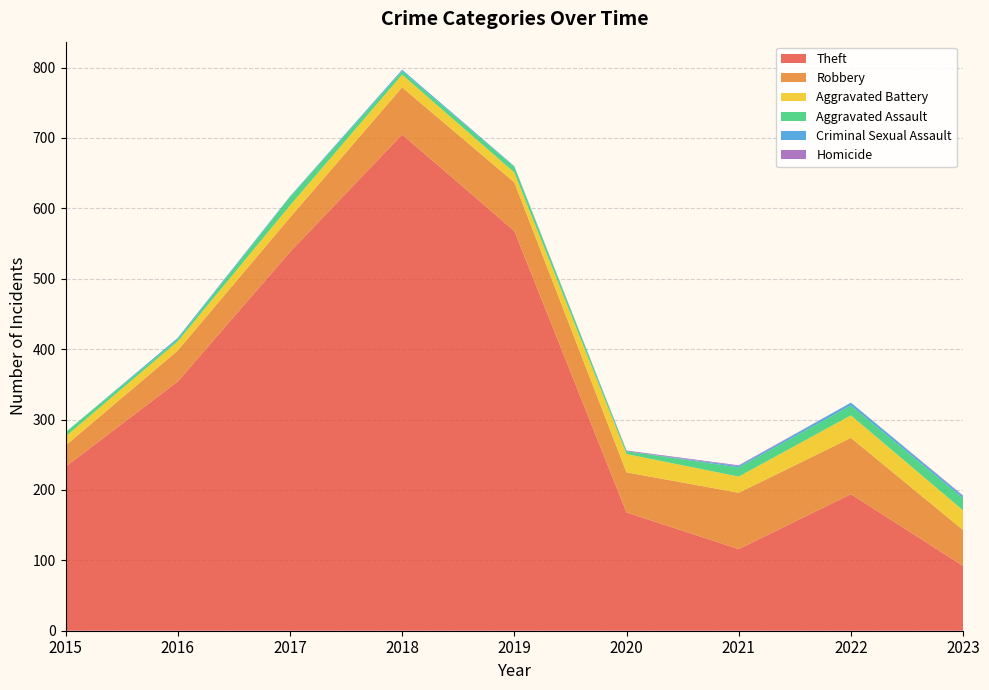

Reading left to right, list all the values displayed in this chart.

Theft: 2015=233	2016=354	2017=538	2018=705	2019=568	2020=168	2021=116	2022=194	2023=92
Robbery: 2015=30	2016=44	2017=49	2018=67	2019=69	2020=57	2021=80	2022=80	2023=51
Aggravated Battery: 2015=13	2016=13	2017=17	2018=18	2019=14	2020=26	2021=23	2022=32	2023=28
Aggravated Assault: 2015=6	2016=3	2017=12	2018=5	2019=8	2020=4	2021=13	2022=14	2023=17
Criminal Sexual Assault: 2015=0	2016=2	2017=1	2018=2	2019=1	2020=0	2021=2	2022=4	2023=3
Homicide: 2015=0	2016=0	2017=0	2018=0	2019=0	2020=1	2021=1	2022=0	2023=1